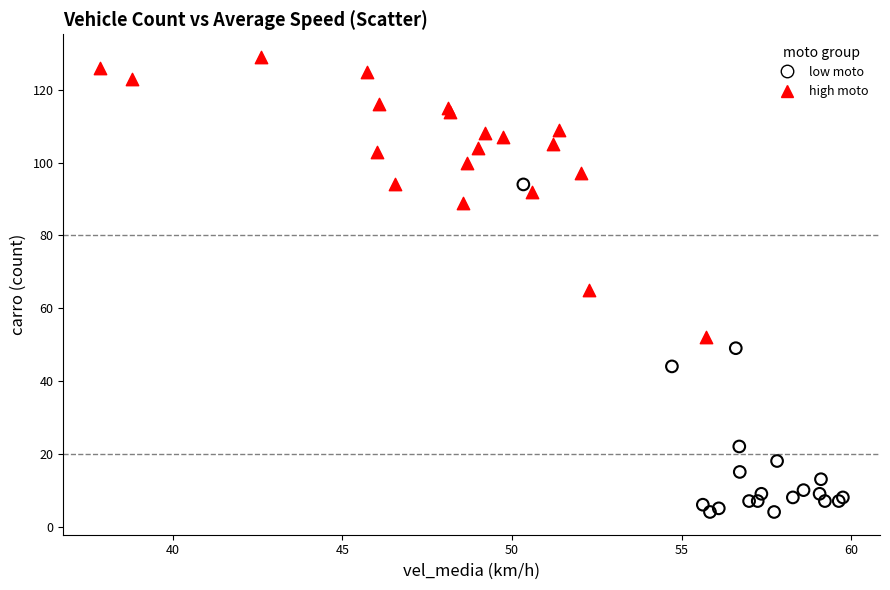

Which series contains the lowest Y value?

low moto